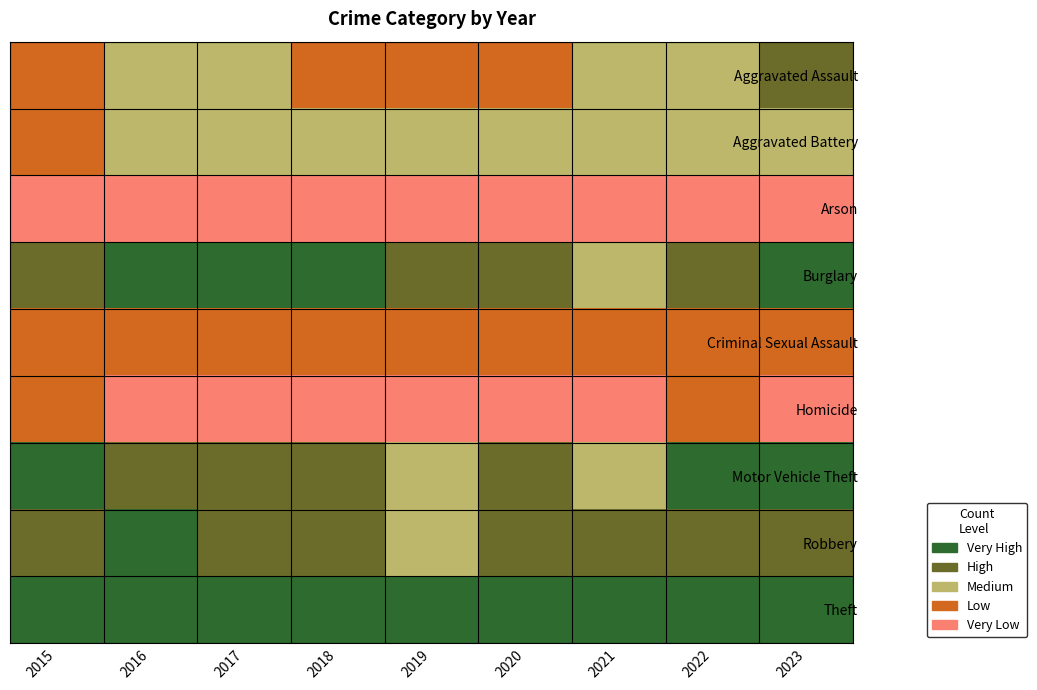

Which series has the largest total across all categories?

Theft